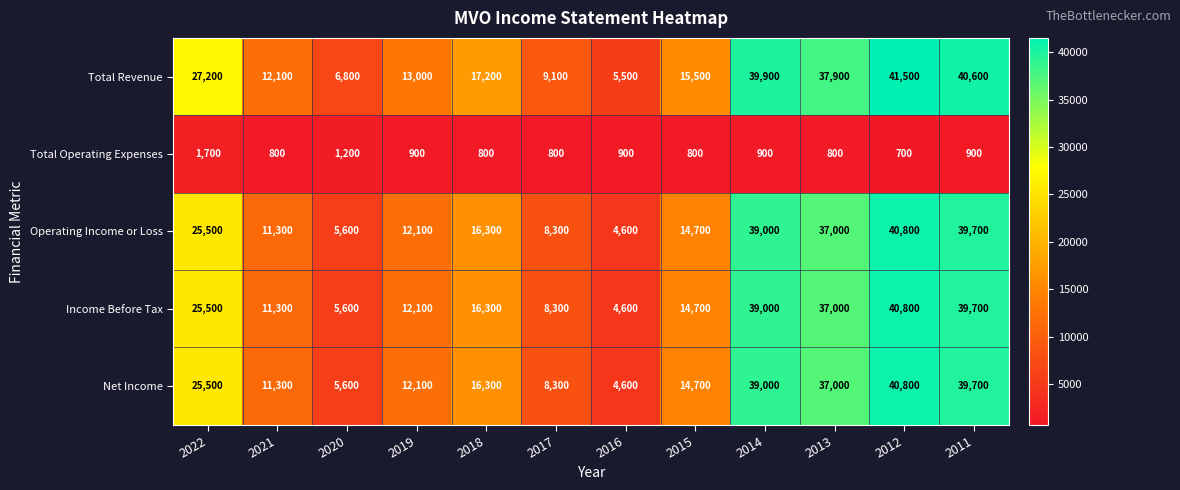

Count the number of data series in this chart.

5